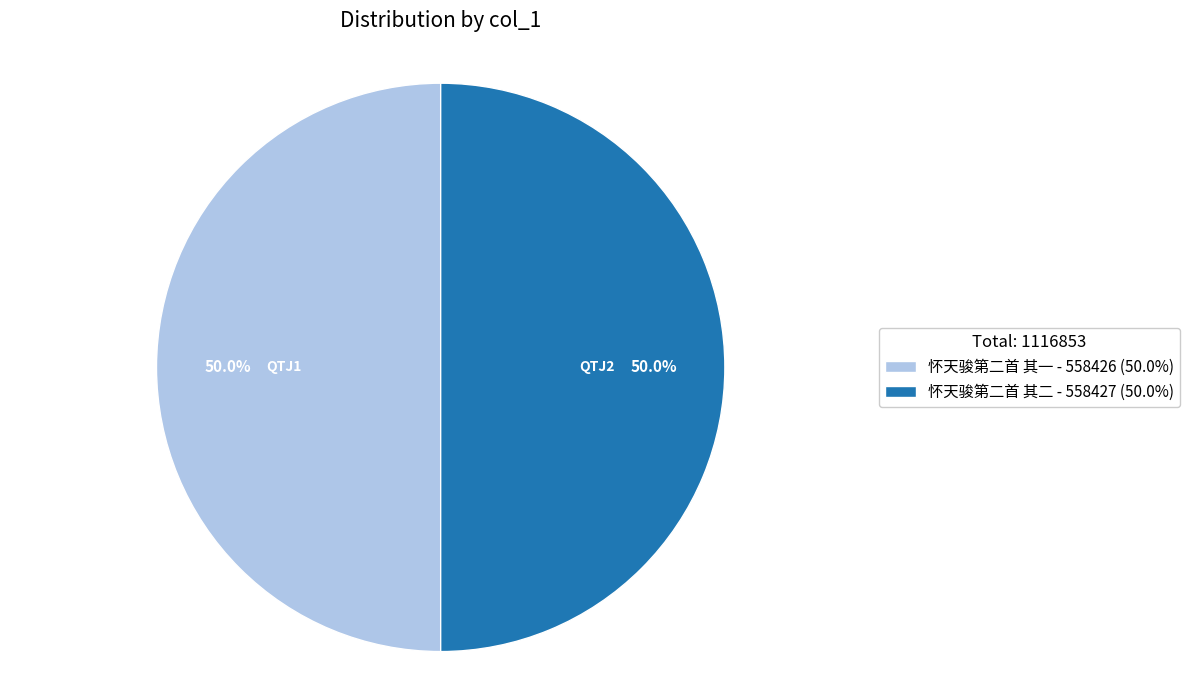

True or false: 怀天骏第二首 其二 accounts for 40% of the total.

False